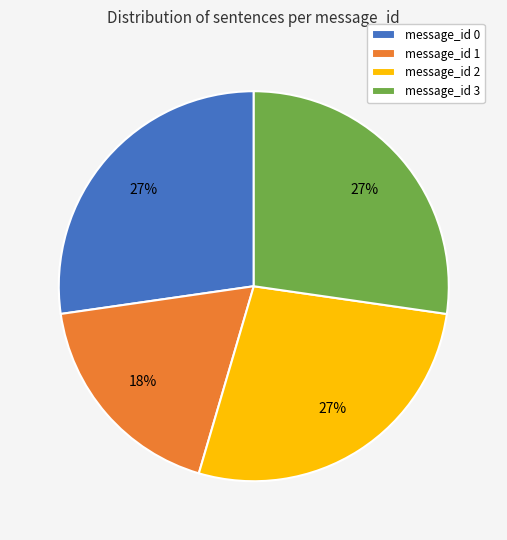

What percentage is the message_id 3 slice, to the nearest percent?

27%